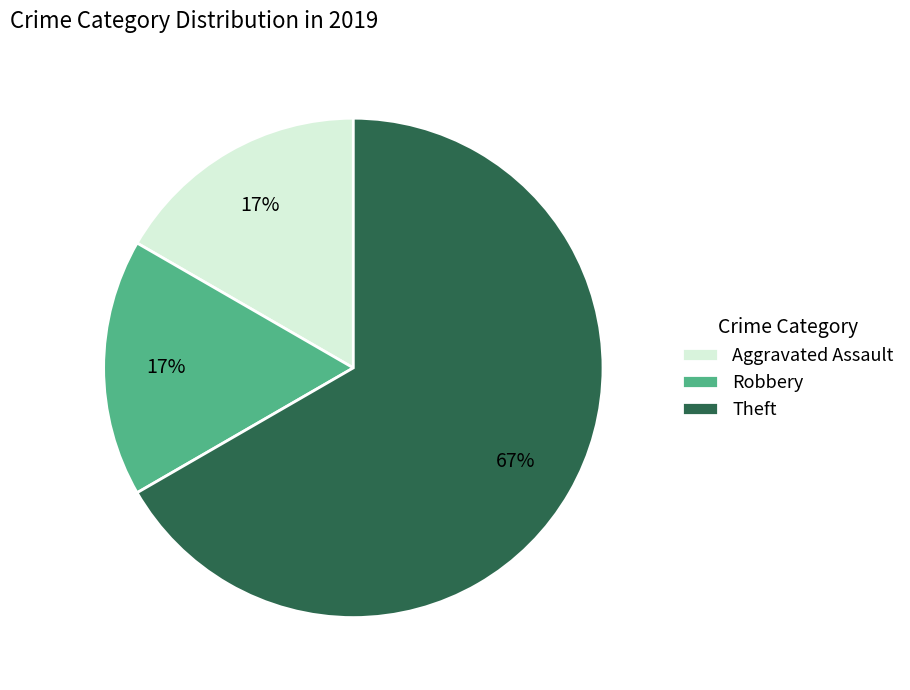

How many slices are in this pie chart?

3